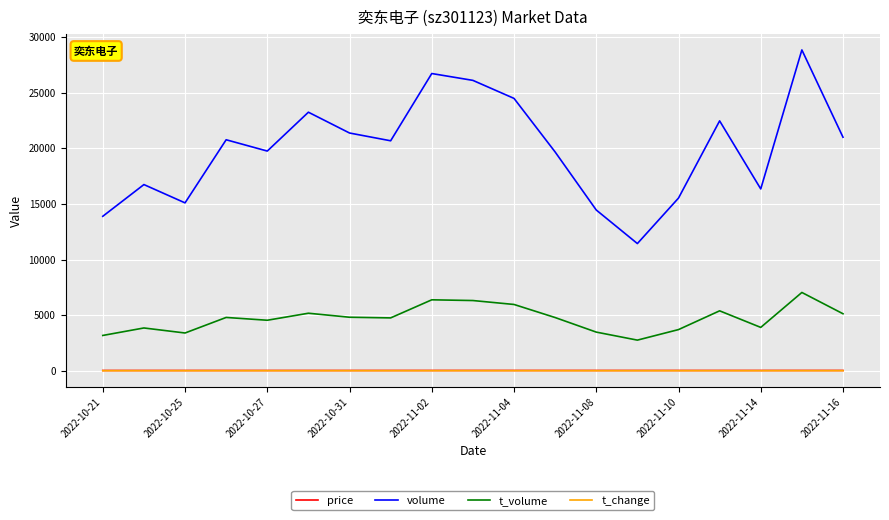

True or false: t_volume and price intersect in this chart.

False